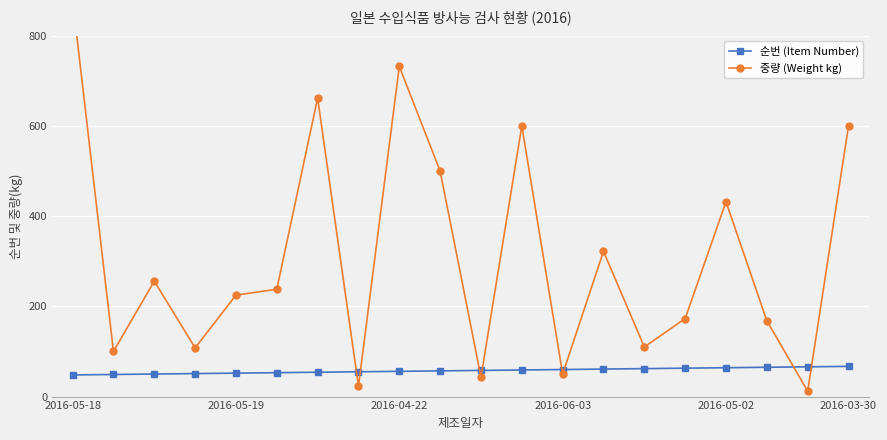

How many interior local valleys does the 중량 (Weight kg) series have?

7